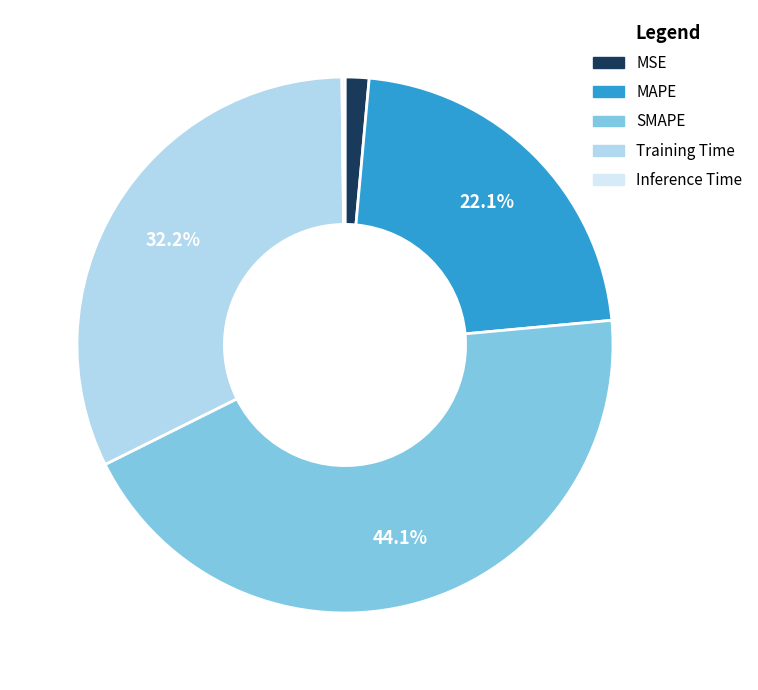

Does MSE represent more than half of the total?

No